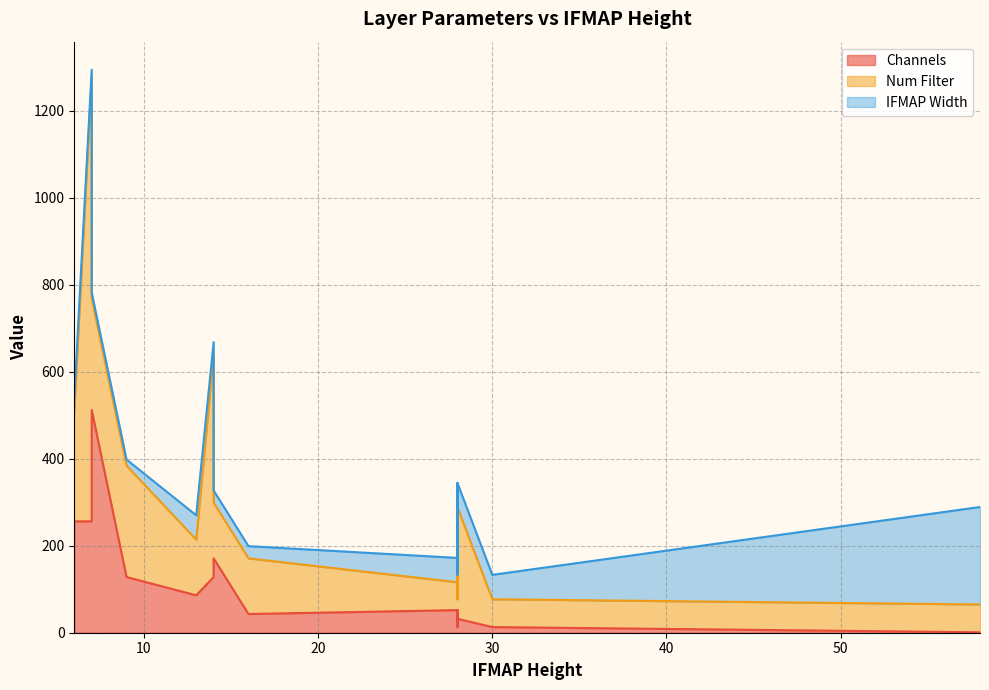

What is the minimum value shown in the chart?

1